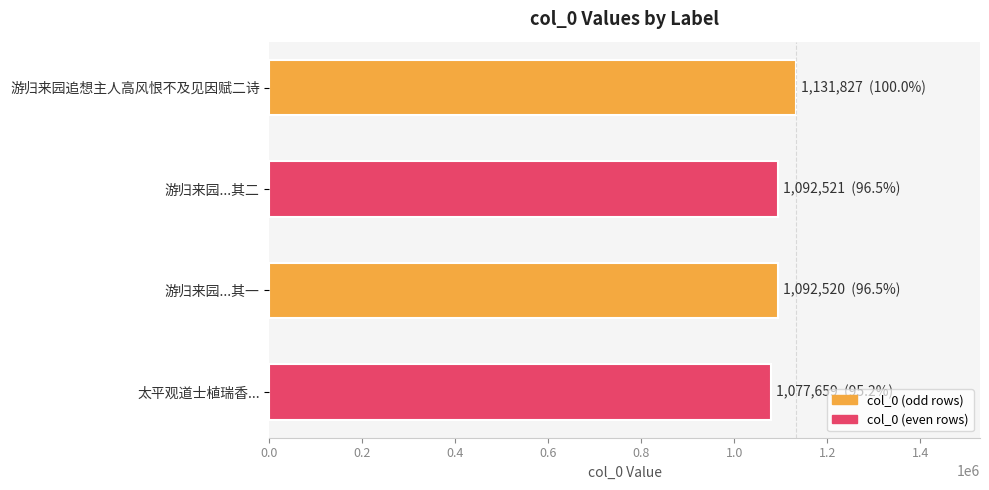

What is the sum of all values?

4394527